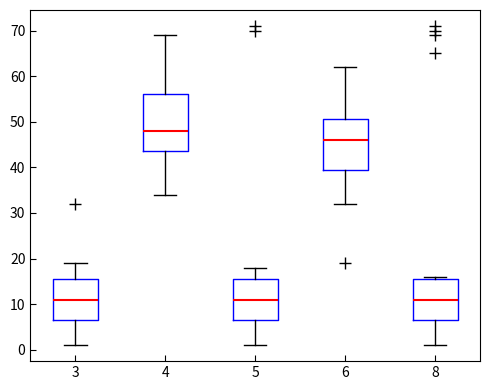

Which box is the tallest, from its lower edge to its upper edge?

4